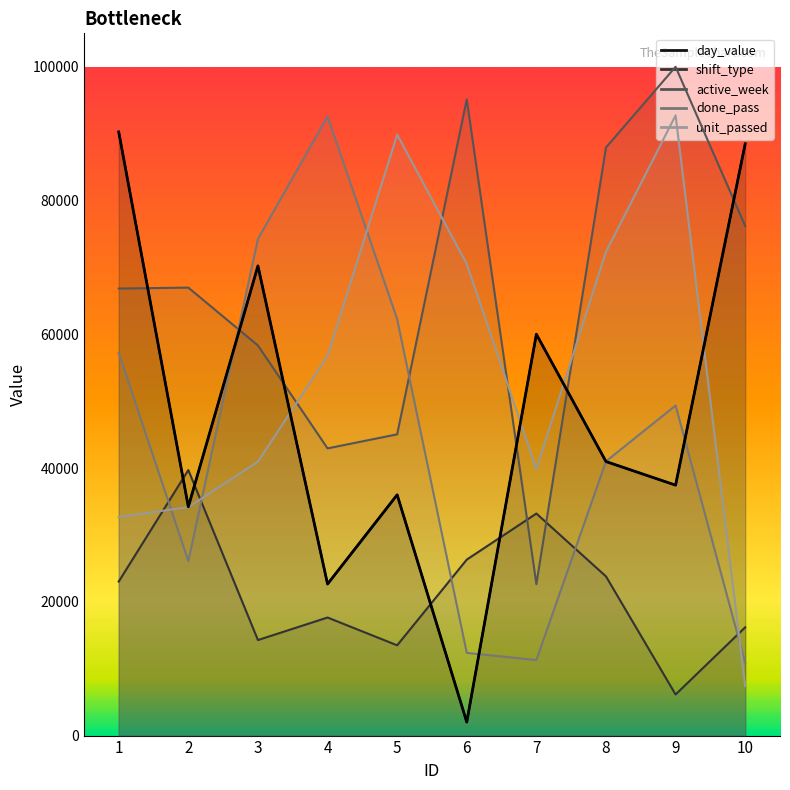

What is the change in value from 6 to 7?

+57998